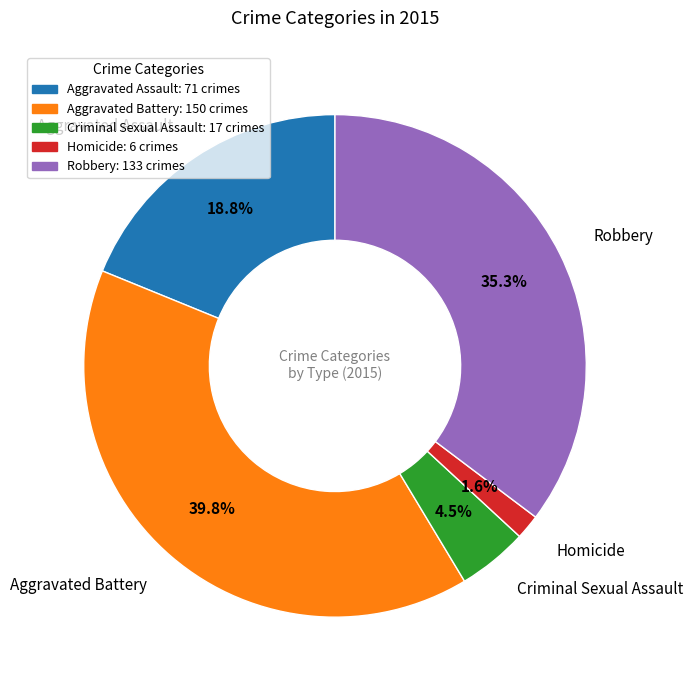

Approximately how many times larger is the value at Aggravated Assault compared to Aggravated Battery?

0.5